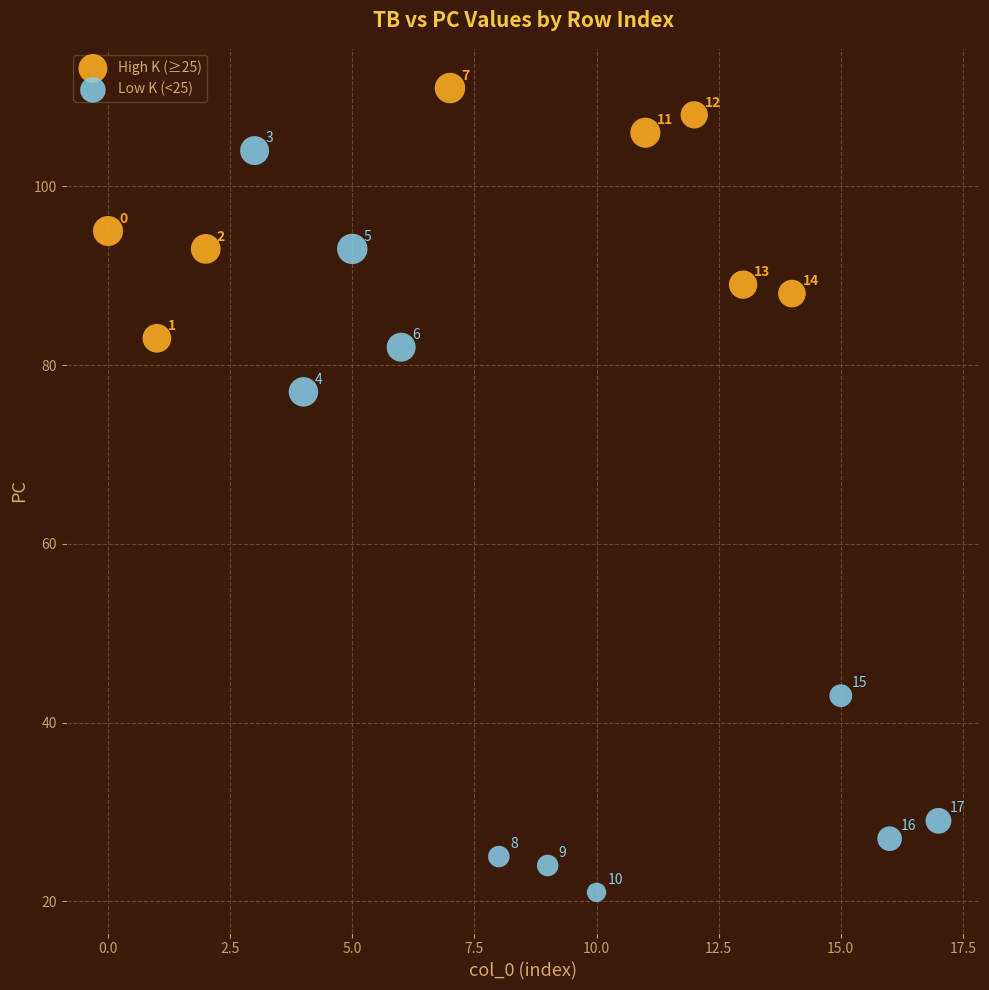

Which series contains the lowest Y value?

Low K (<25)